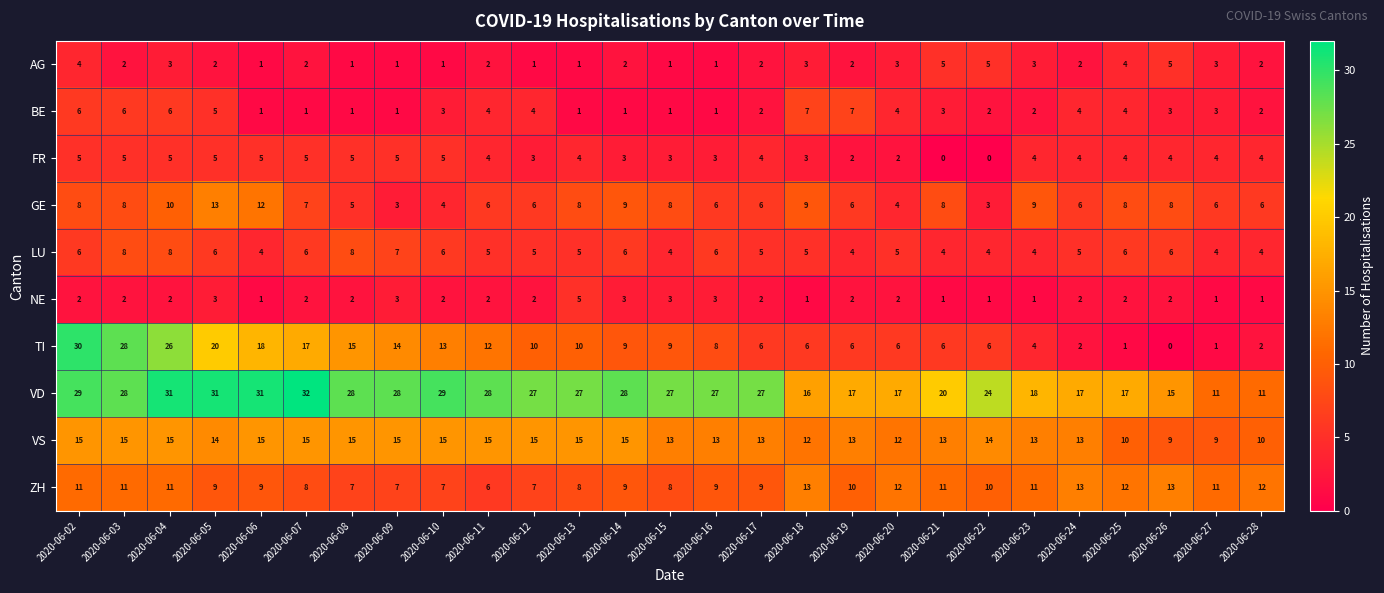

What is the difference between the AG values at 2020-06-21 and 2020-06-09?

4